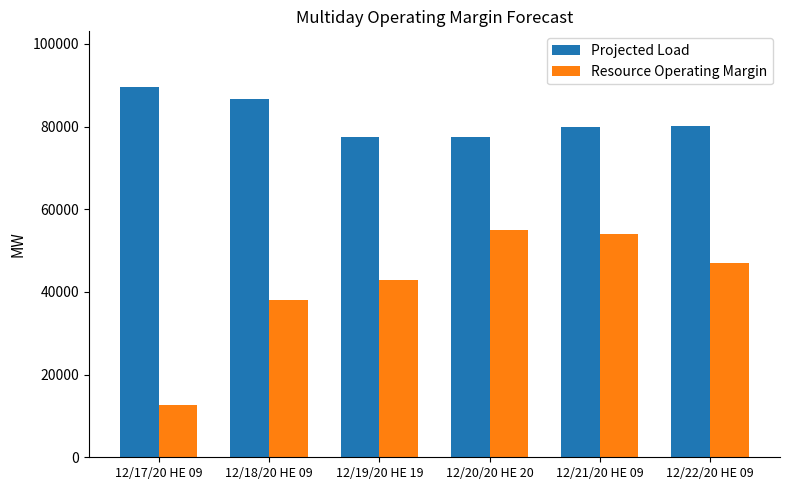

At which category does the chart reach its peak across all series?

12/17/20 HE 09